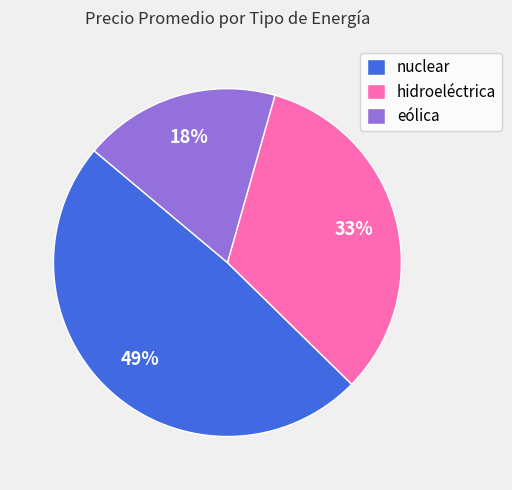

Does eólica account for over 50% of the chart?

No